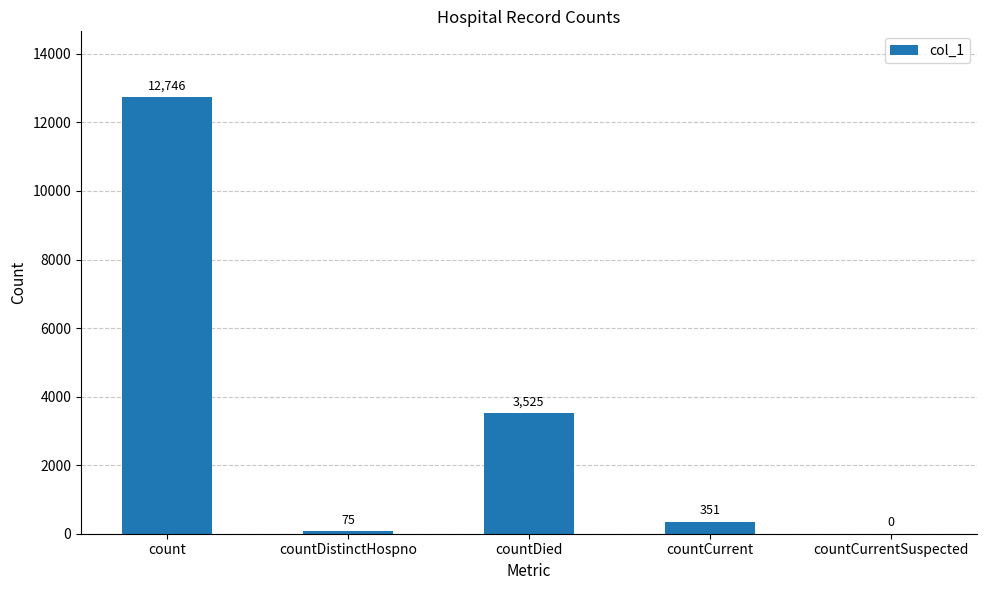

True or false: the data shows 75 at countDistinctHospno.

True